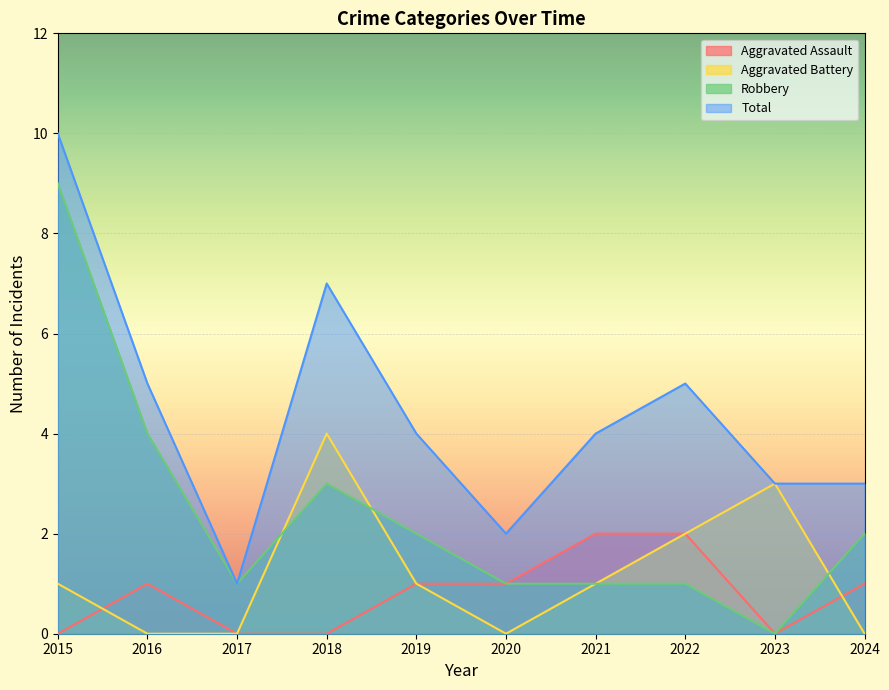

Where is Robbery nearest to the value 4?

2016